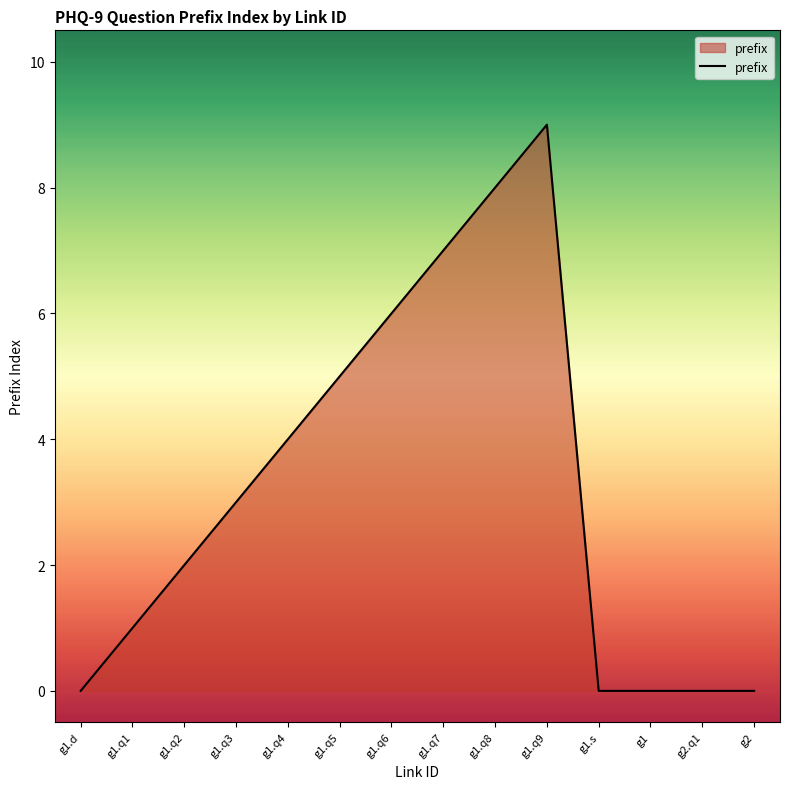

What is the approximate value at g1.q7?

7